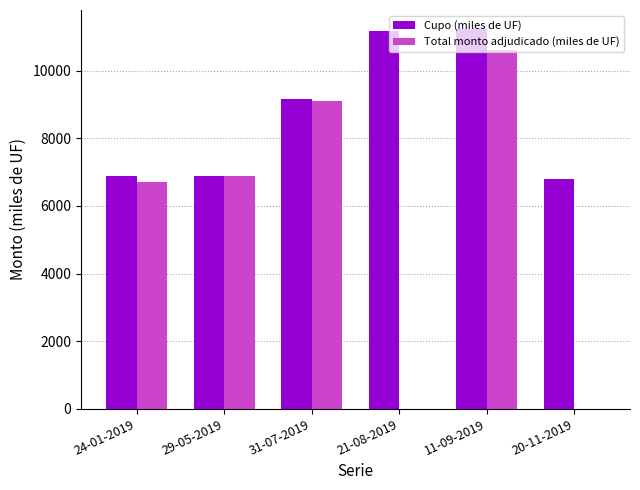

What is the total value across all series at 31-07-2019?

18285.5